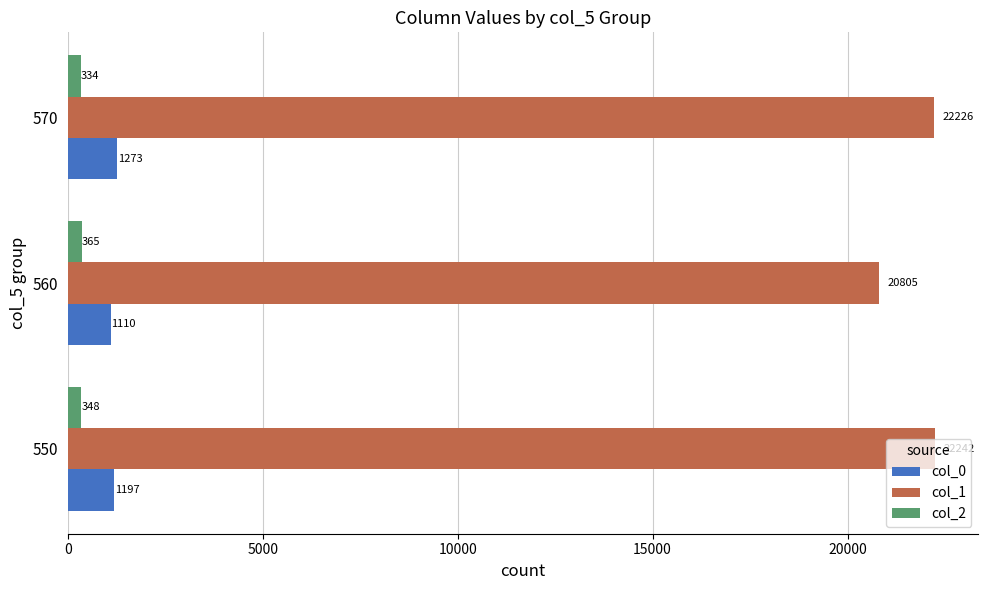

What are all the series names shown in the legend?

col_0, col_1, col_2